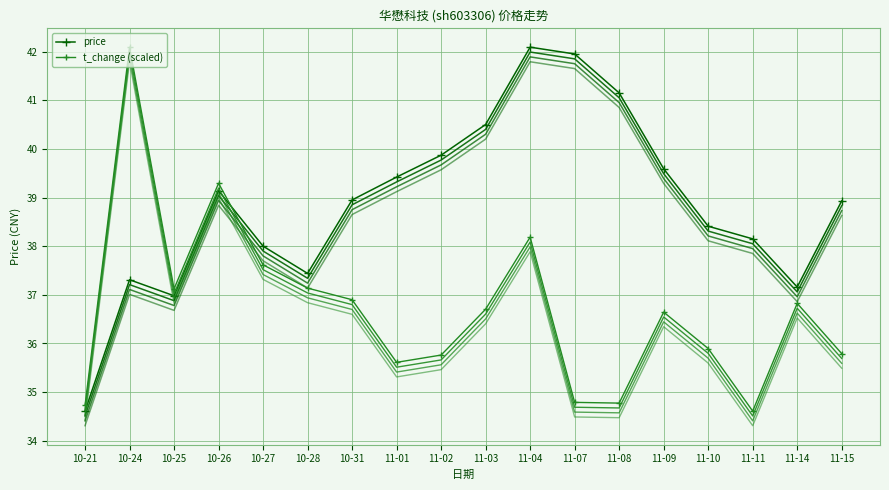

What is the label of the 5th point from the left?

10-27